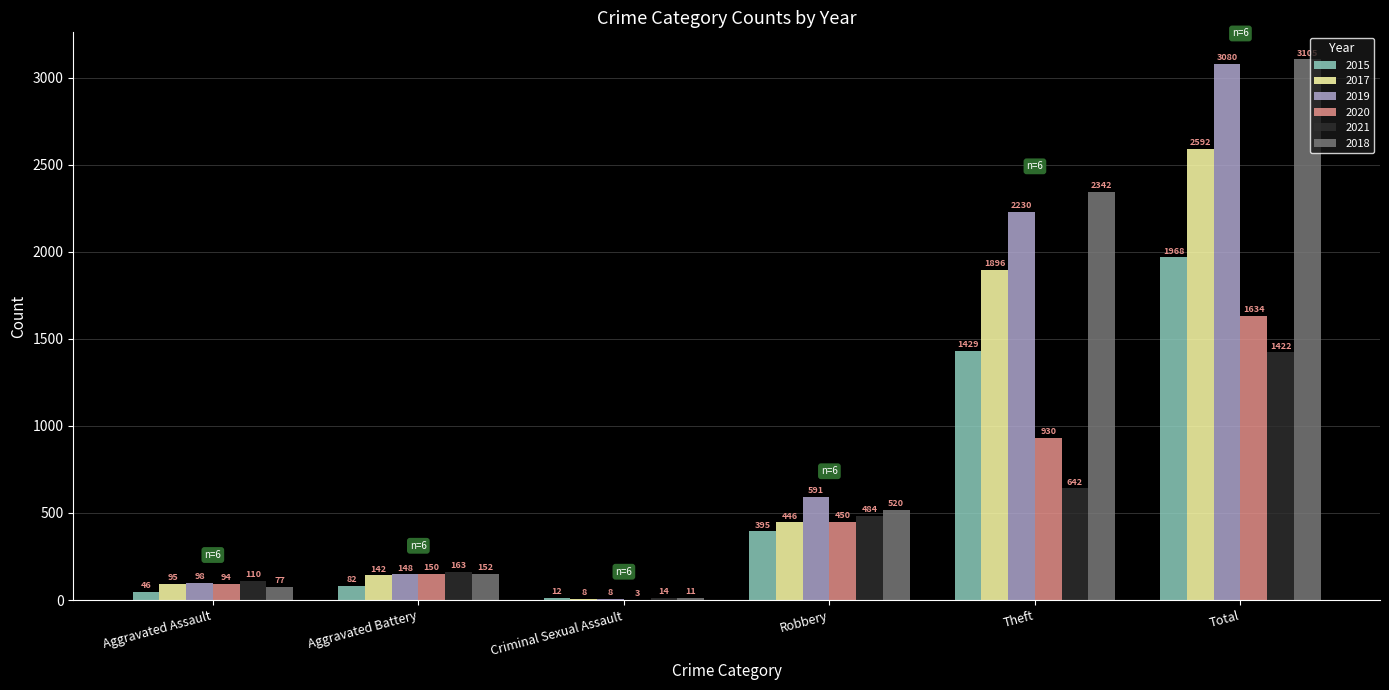

How many series are shown in this chart?

6